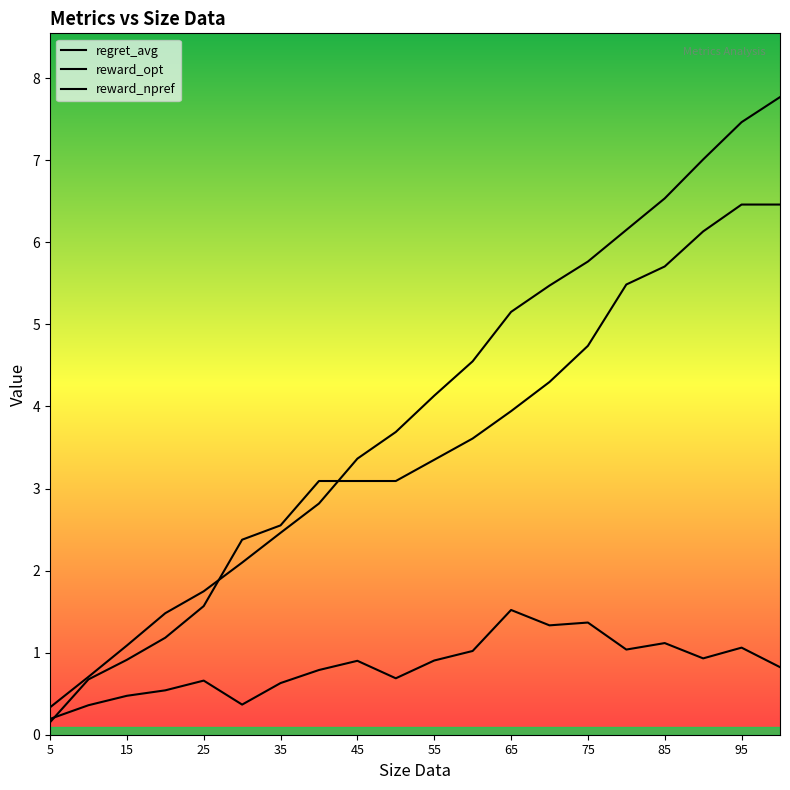

What is the difference between the maximum and minimum values in the reward_npref series?

1.3